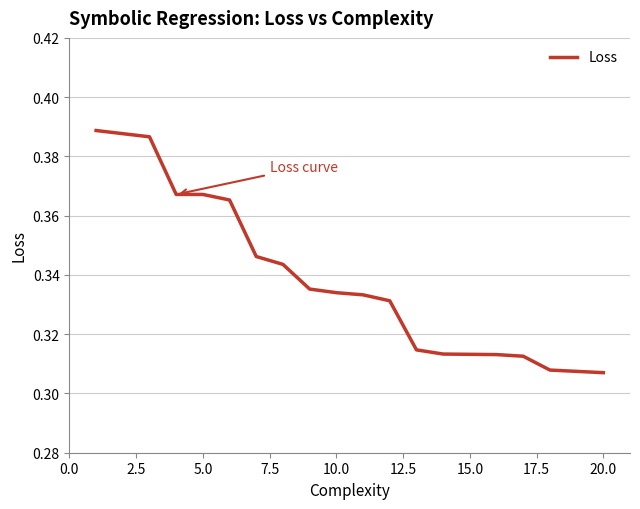

Does the chart display data point markers on the line(s)?

No